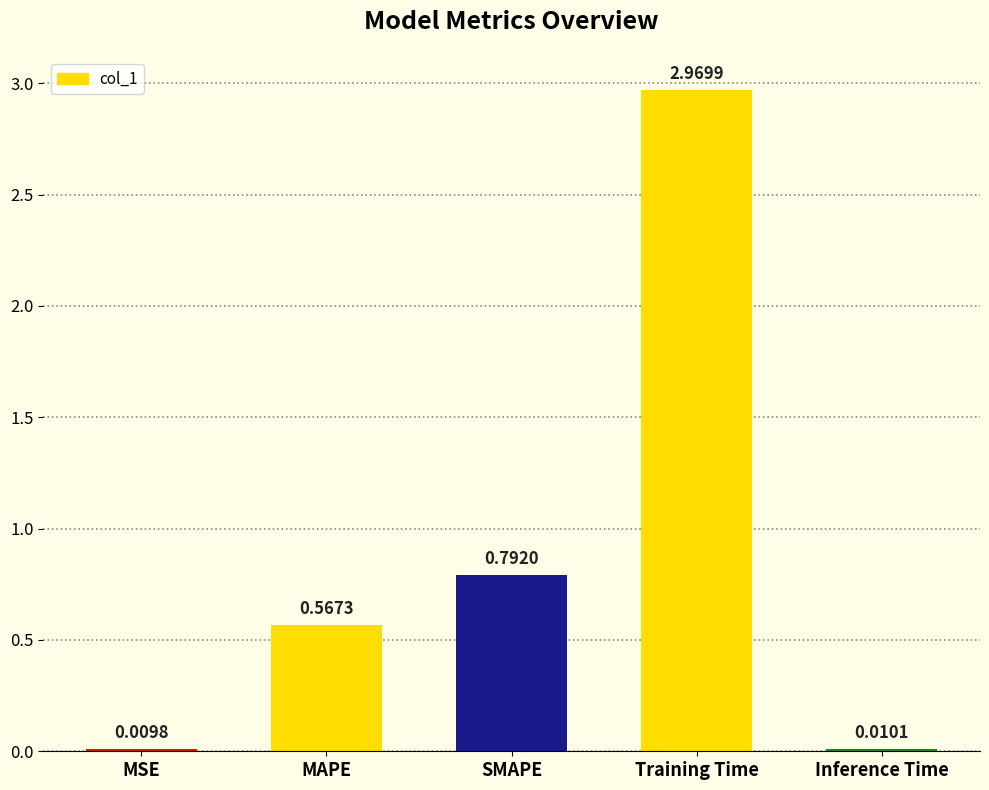

Are the bars horizontal?

No